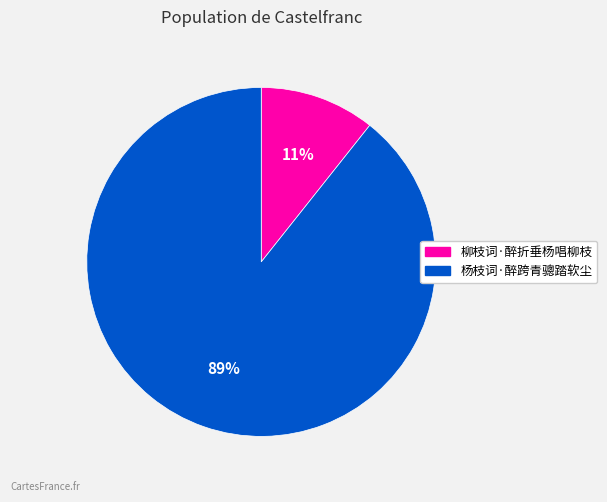

True or false: 杨枝词·醉跨青骢踏软尘 accounts for 89% of the total.

True